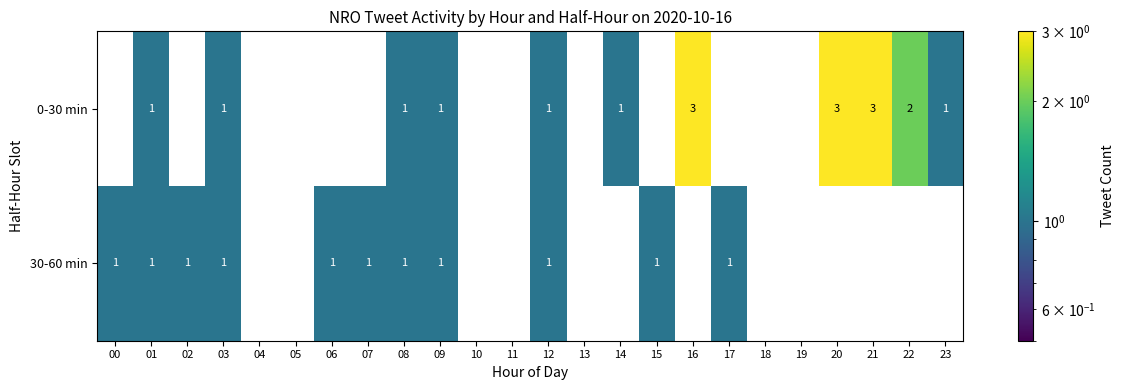

The 0-30 min series shows 0 at 09. True or false?

False